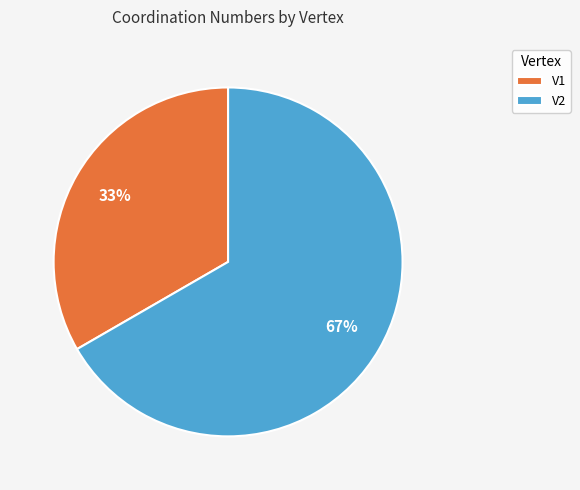

Rank the categories by value from lowest to highest.

V1, V2